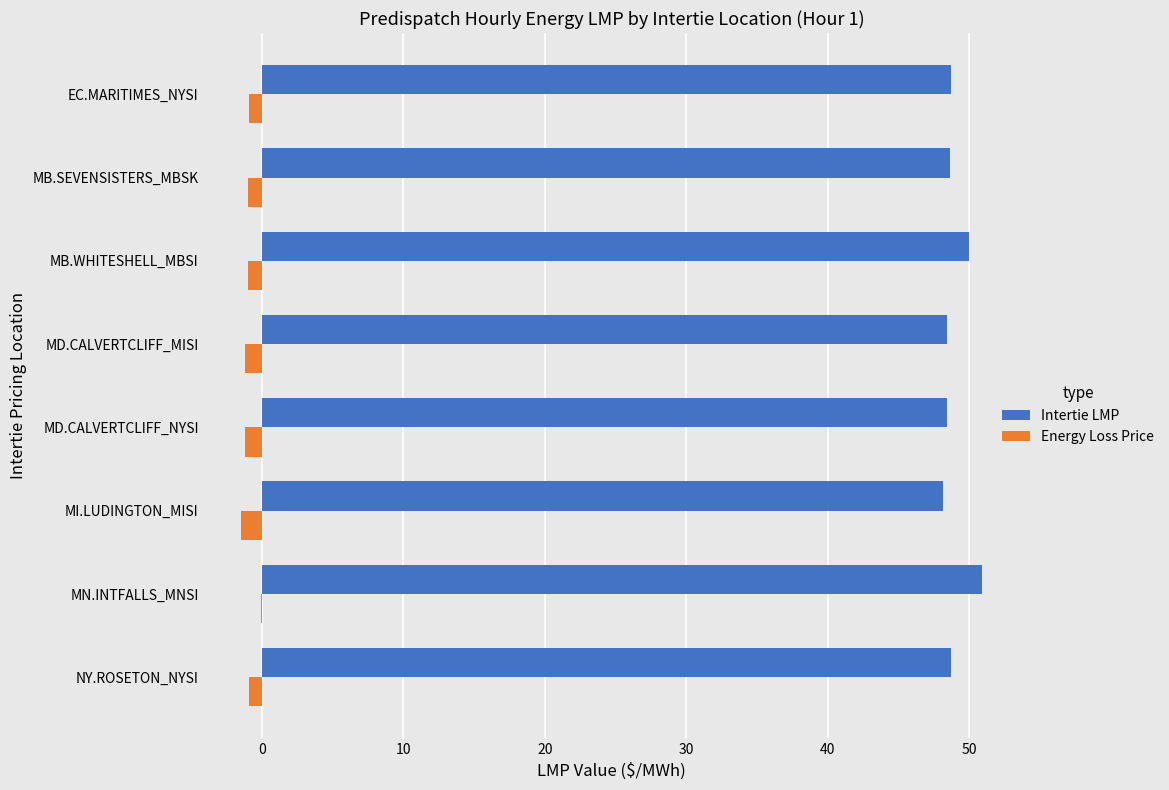

What is the maximum value shown in the chart?

50.9